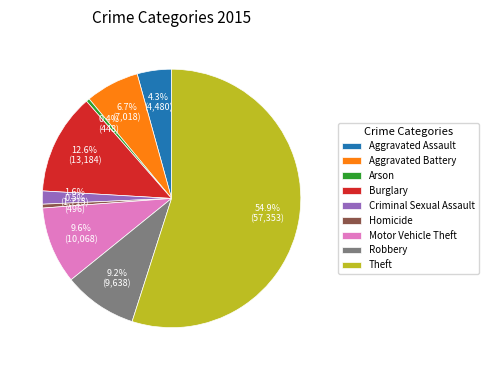

Does any single category account for the majority?

Yes